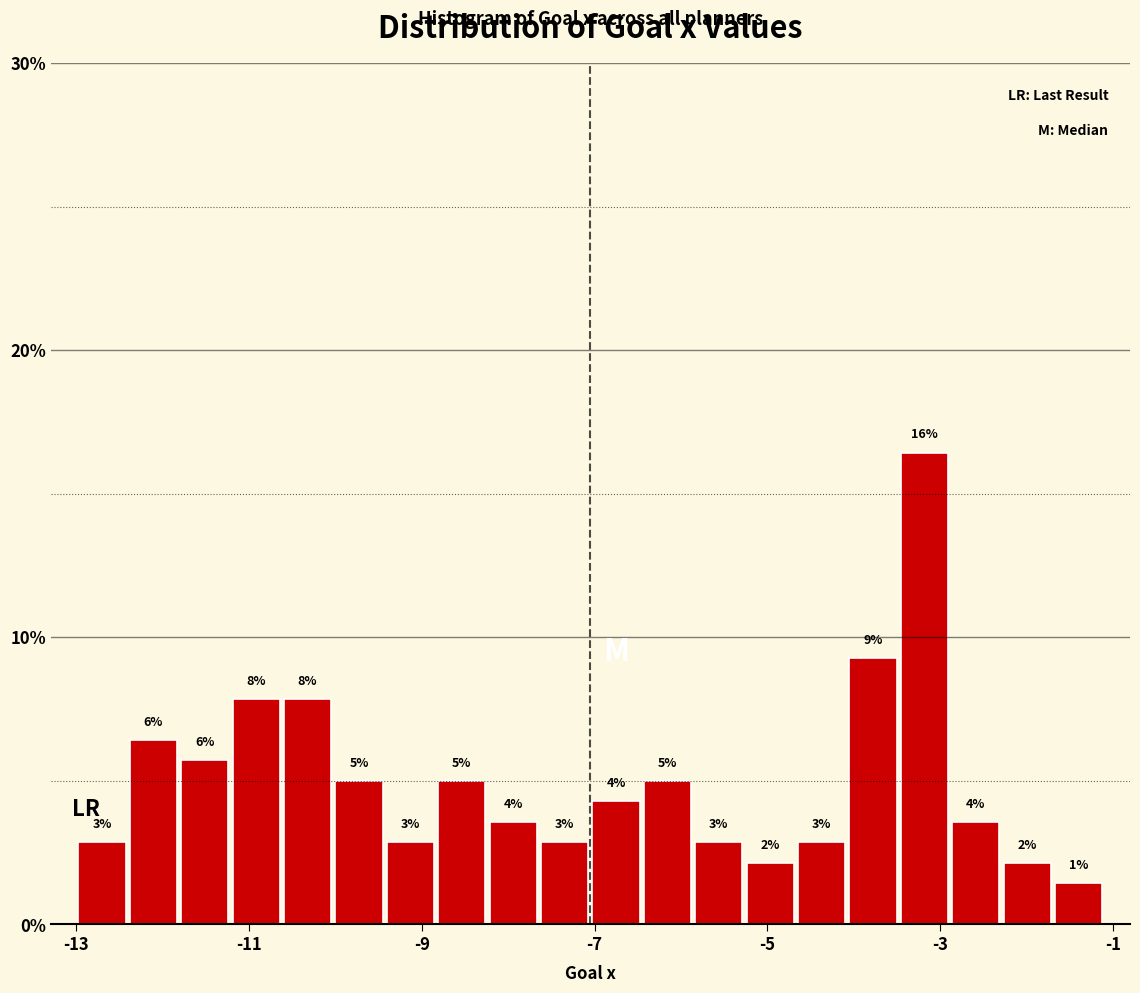

Around what value on the x-axis is the tallest bar? Give the approximate position of its centre, as read against the axis.

-3.2